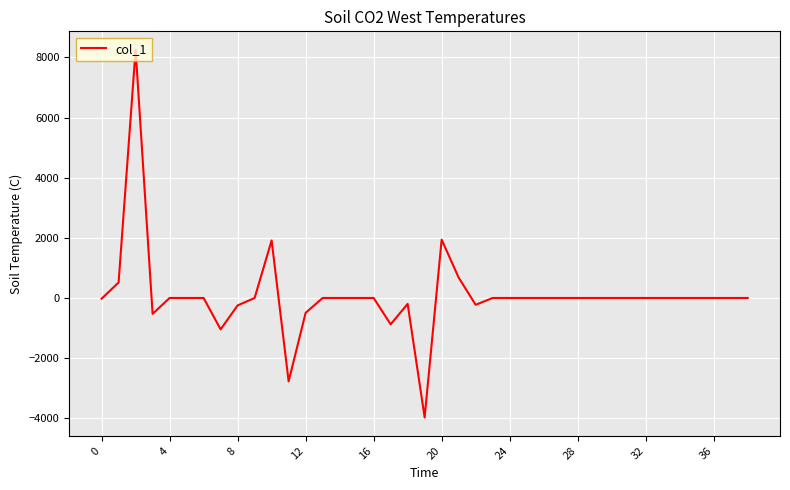

What is the smallest value displayed?

-3973.3